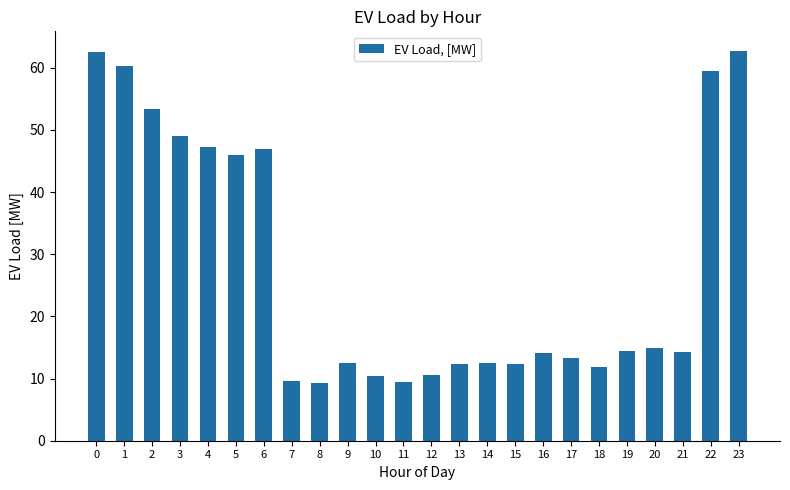

What is the change in value from 4 to 11?

-37.9